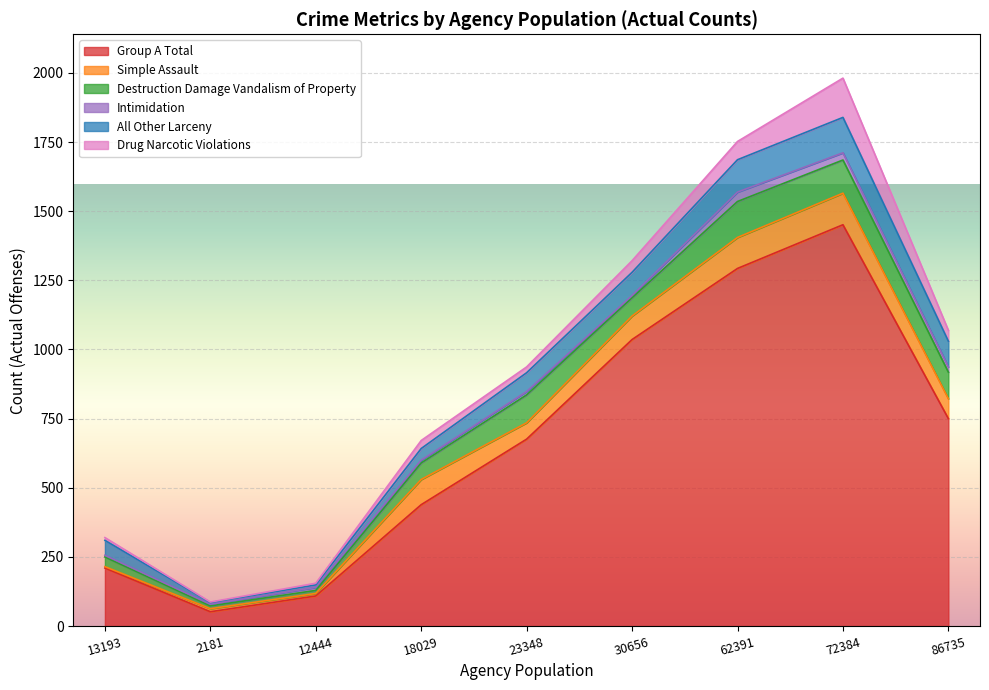

What is the average value of the Simple Assault series?

56